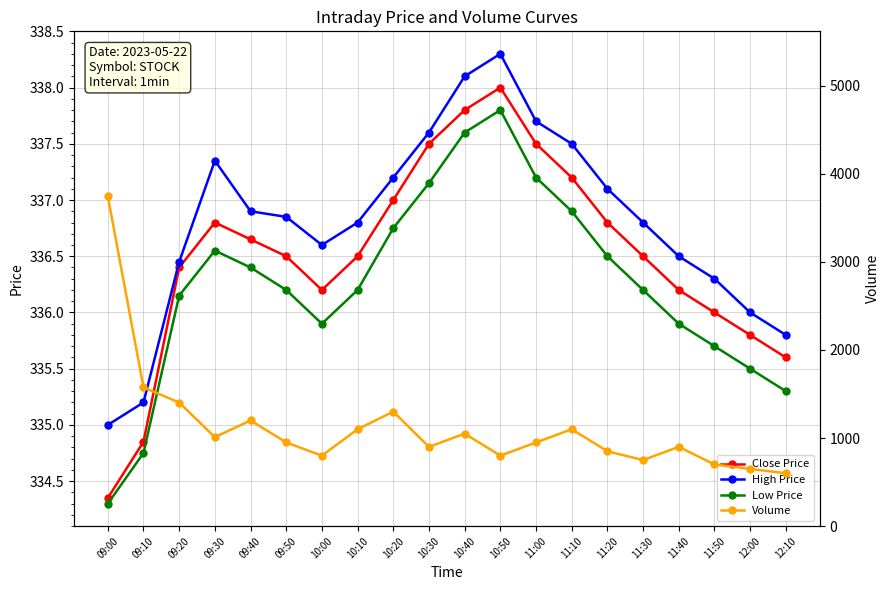

How many lines are shown in the chart?

4